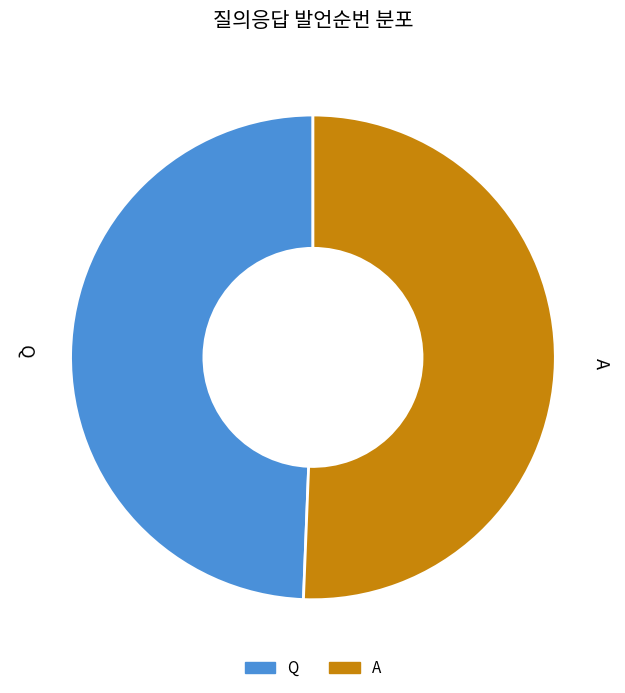

Rank the categories by value from highest to lowest.

A, Q